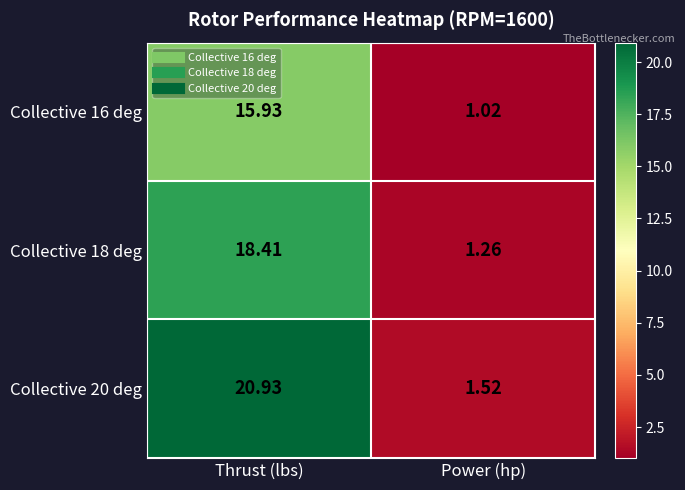

Which category has the highest value across all series?

Thrust (lbs)